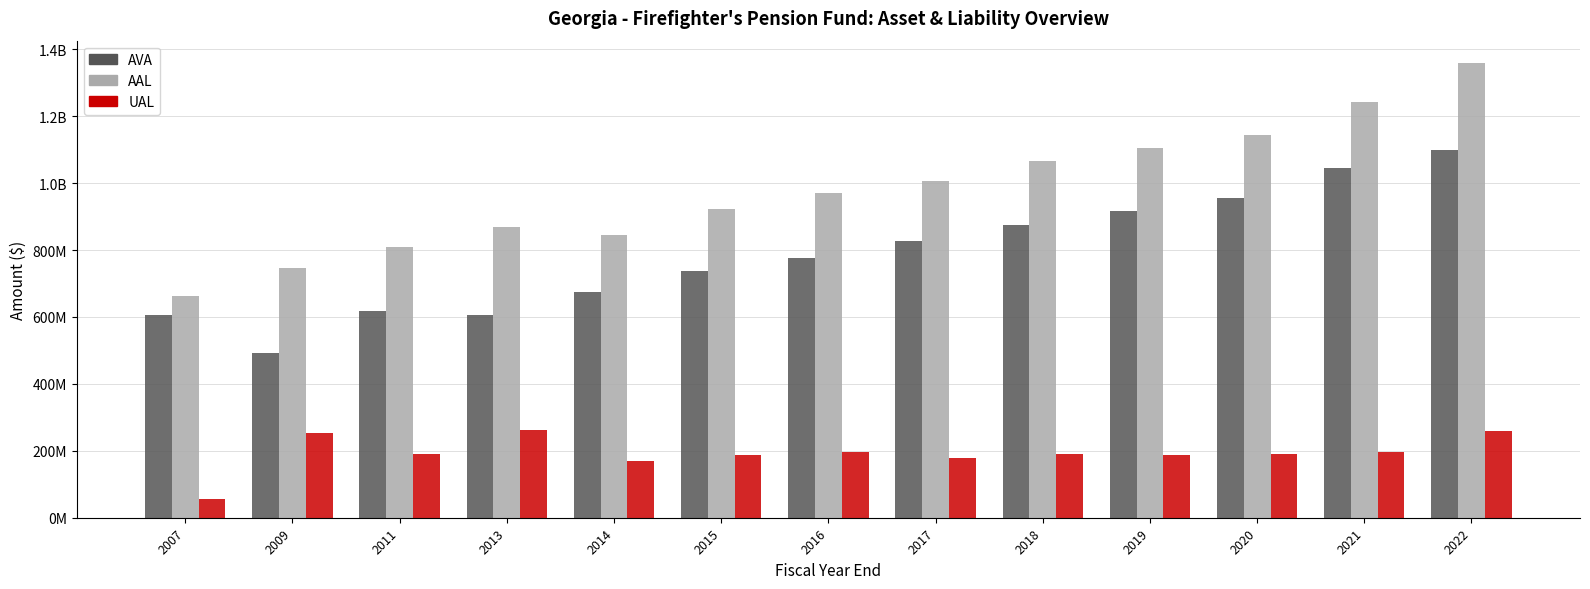

Is it true that UAL equals 125922912 at 2018?

False